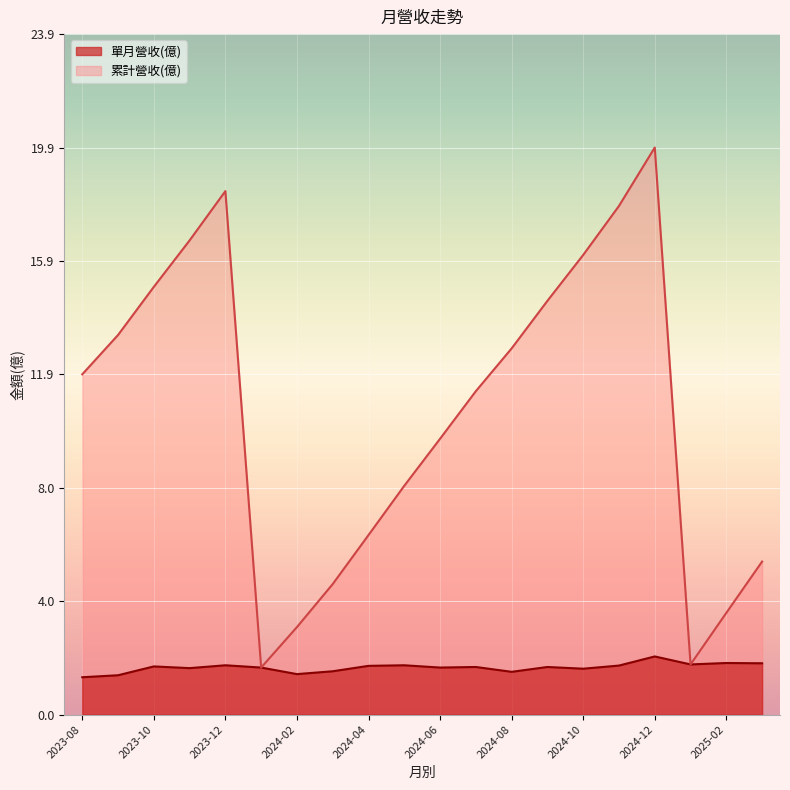

Is the value of 累計營收(億) at 2024-03 greater than the value of 單月營收(億) at 2024-05?

Yes